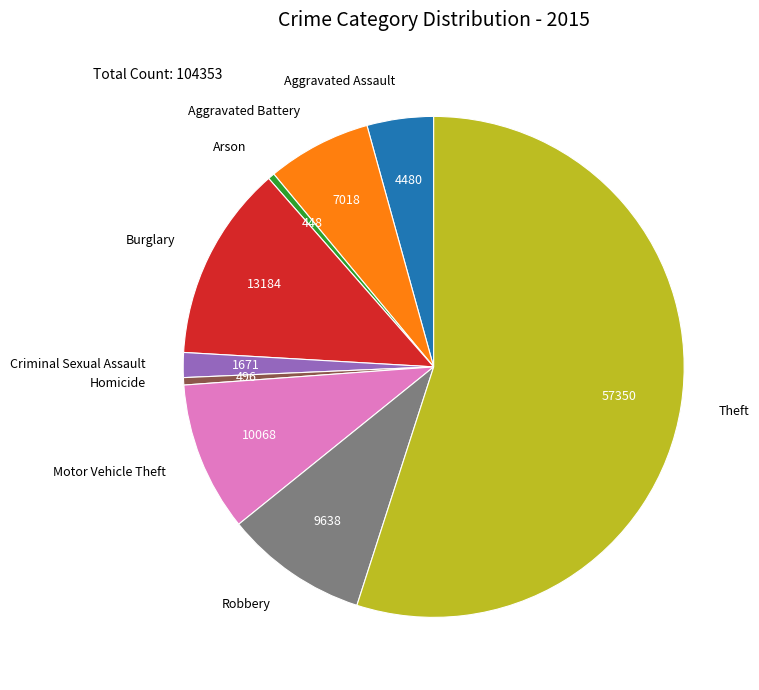

Is it true that Aggravated Battery is 1% of the pie?

False